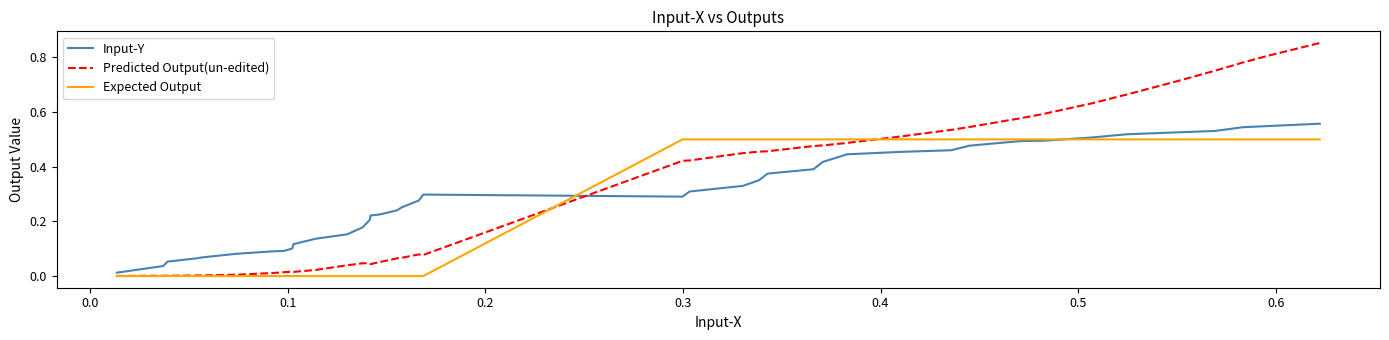

List the series in order of their peak value, highest first.

Predicted Output(un-edited), Input-Y, Expected Output